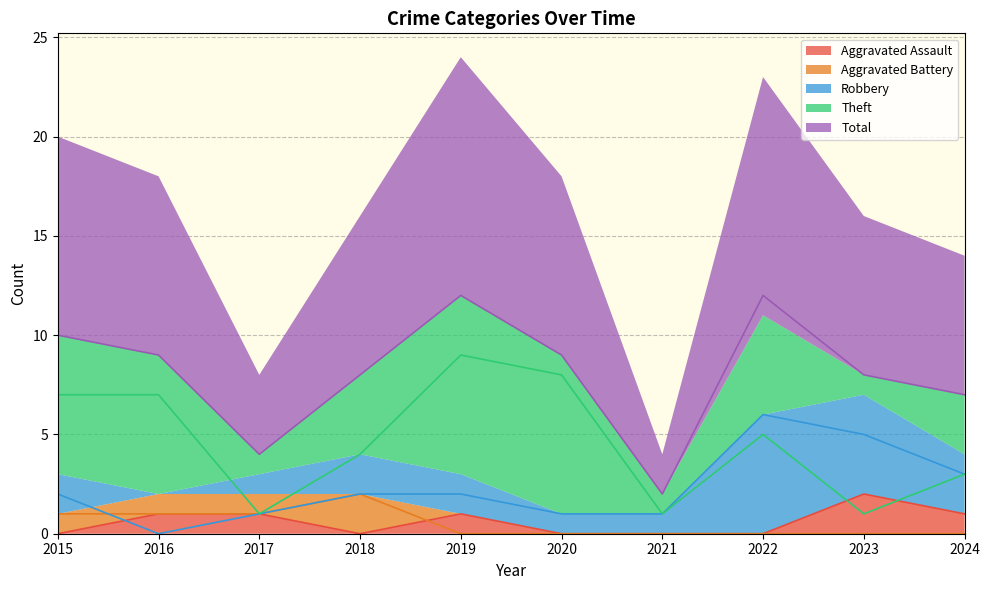

True or false: Total has more than 0 points higher than both neighbors.

True